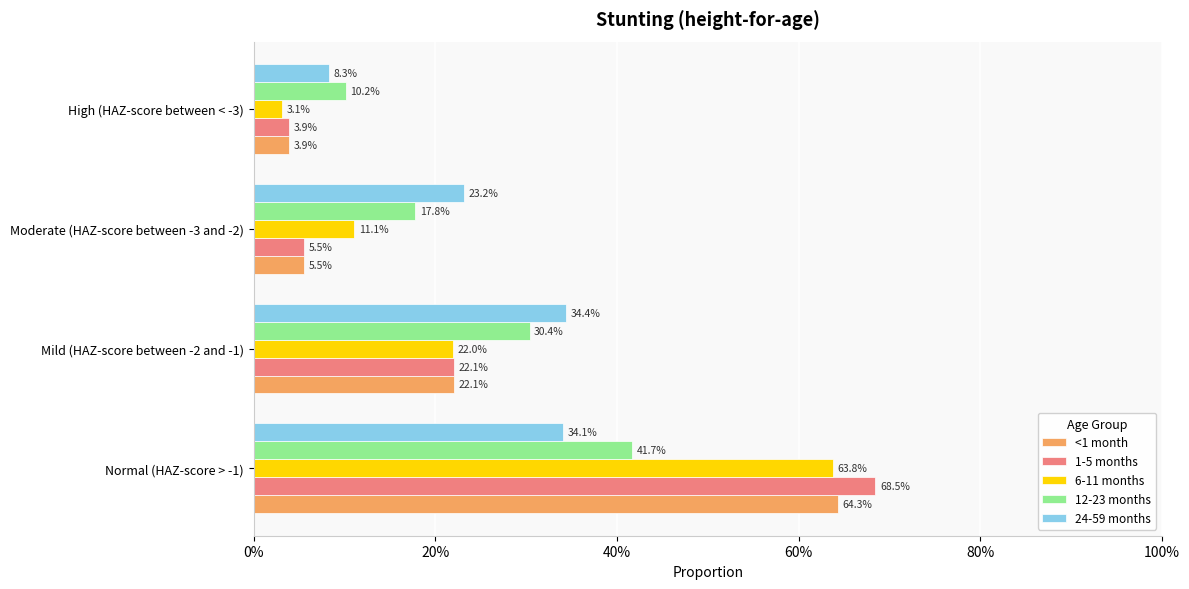

How many 12-23 months values are between 0 and 1?

4